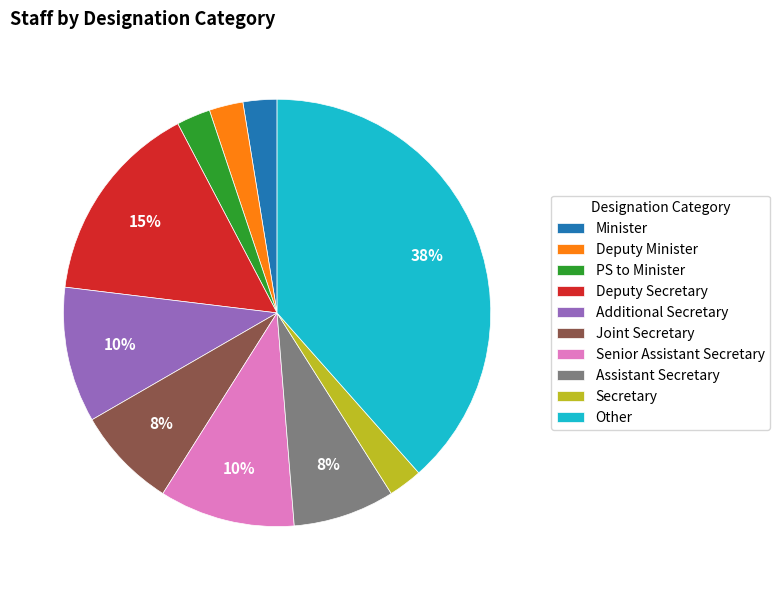

What is the ratio of the value at Senior Assistant Secretary to the value at Other?

0.3